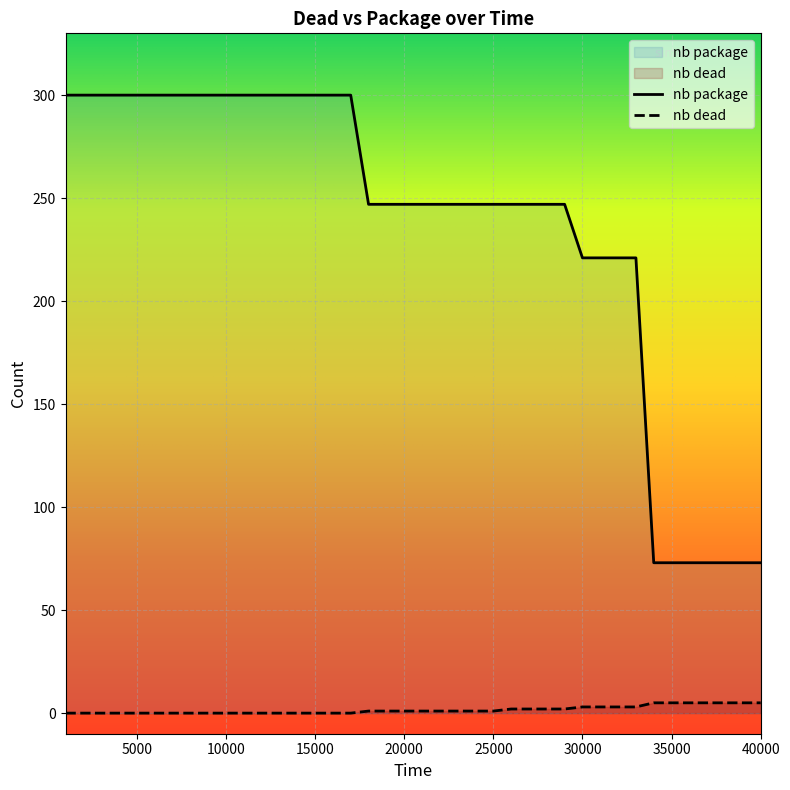

Count the number of data series in this chart.

2